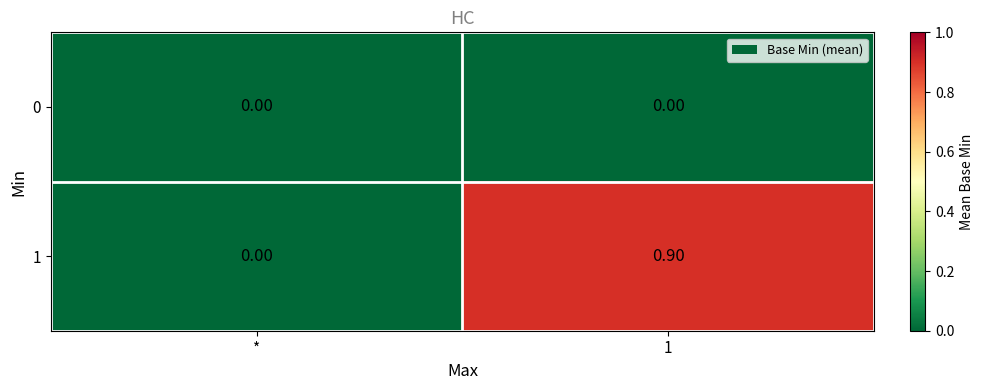

At 1, list the series in order from largest to smallest.

1, 0